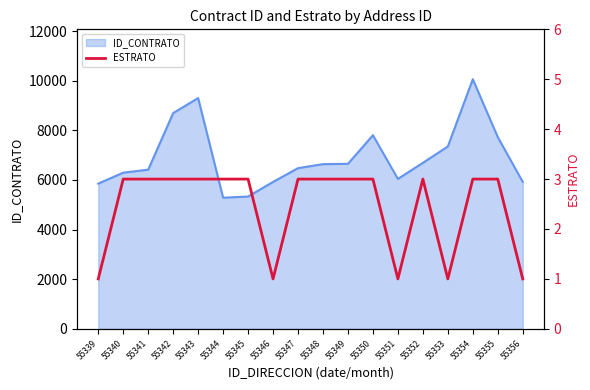

What is the maximum value for ID_CONTRATO?

10056